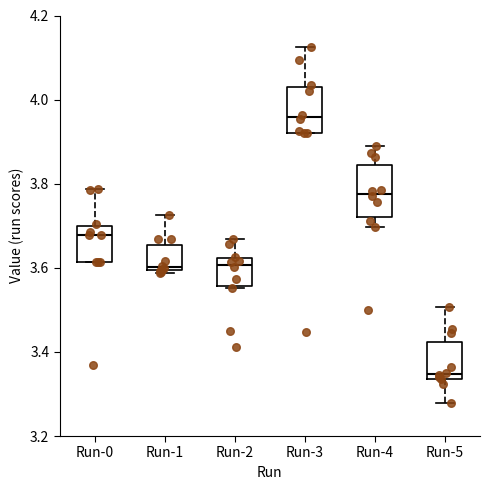

Which box has the lowest median line?

Run-5